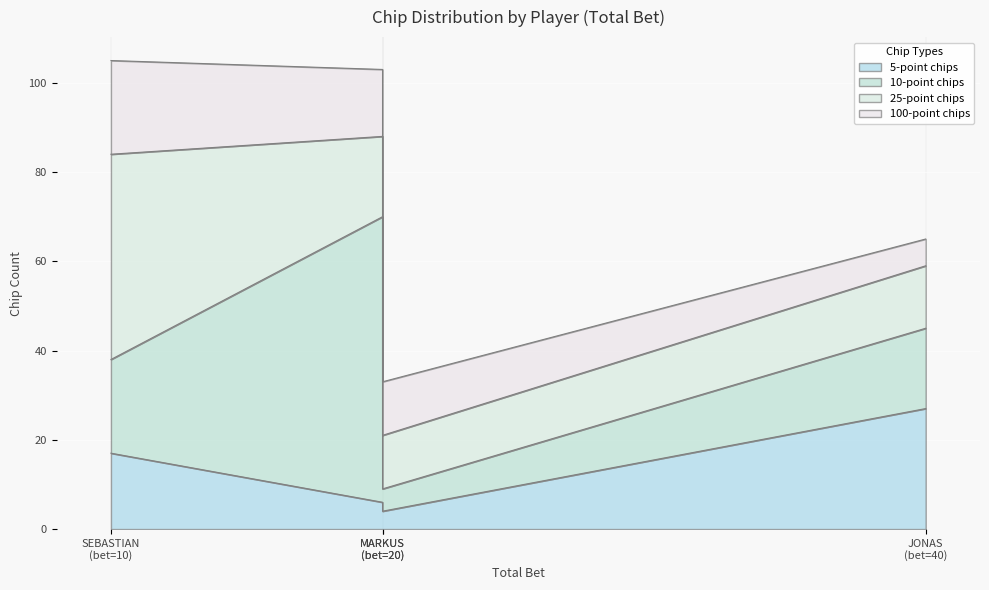

At which category is the sum across all series the highest?

SEBASTIAN